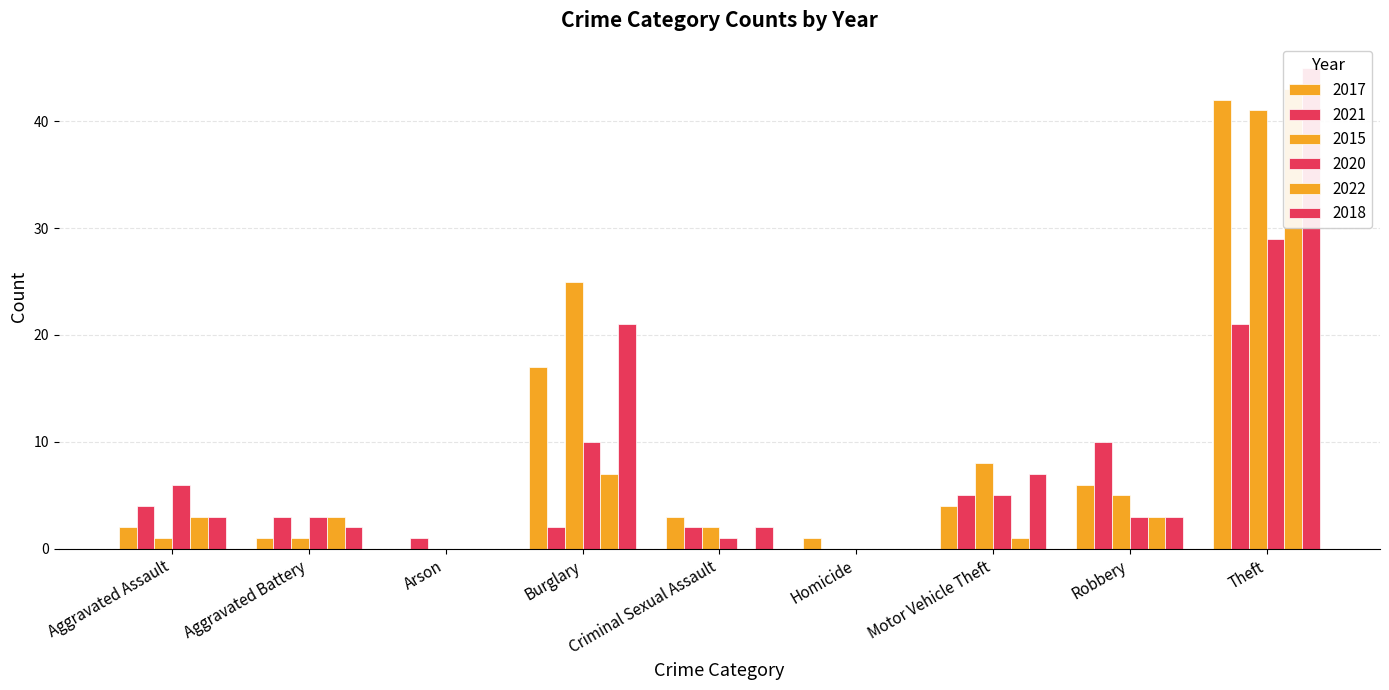

Where does the 2018 series first go above 3?

Burglary